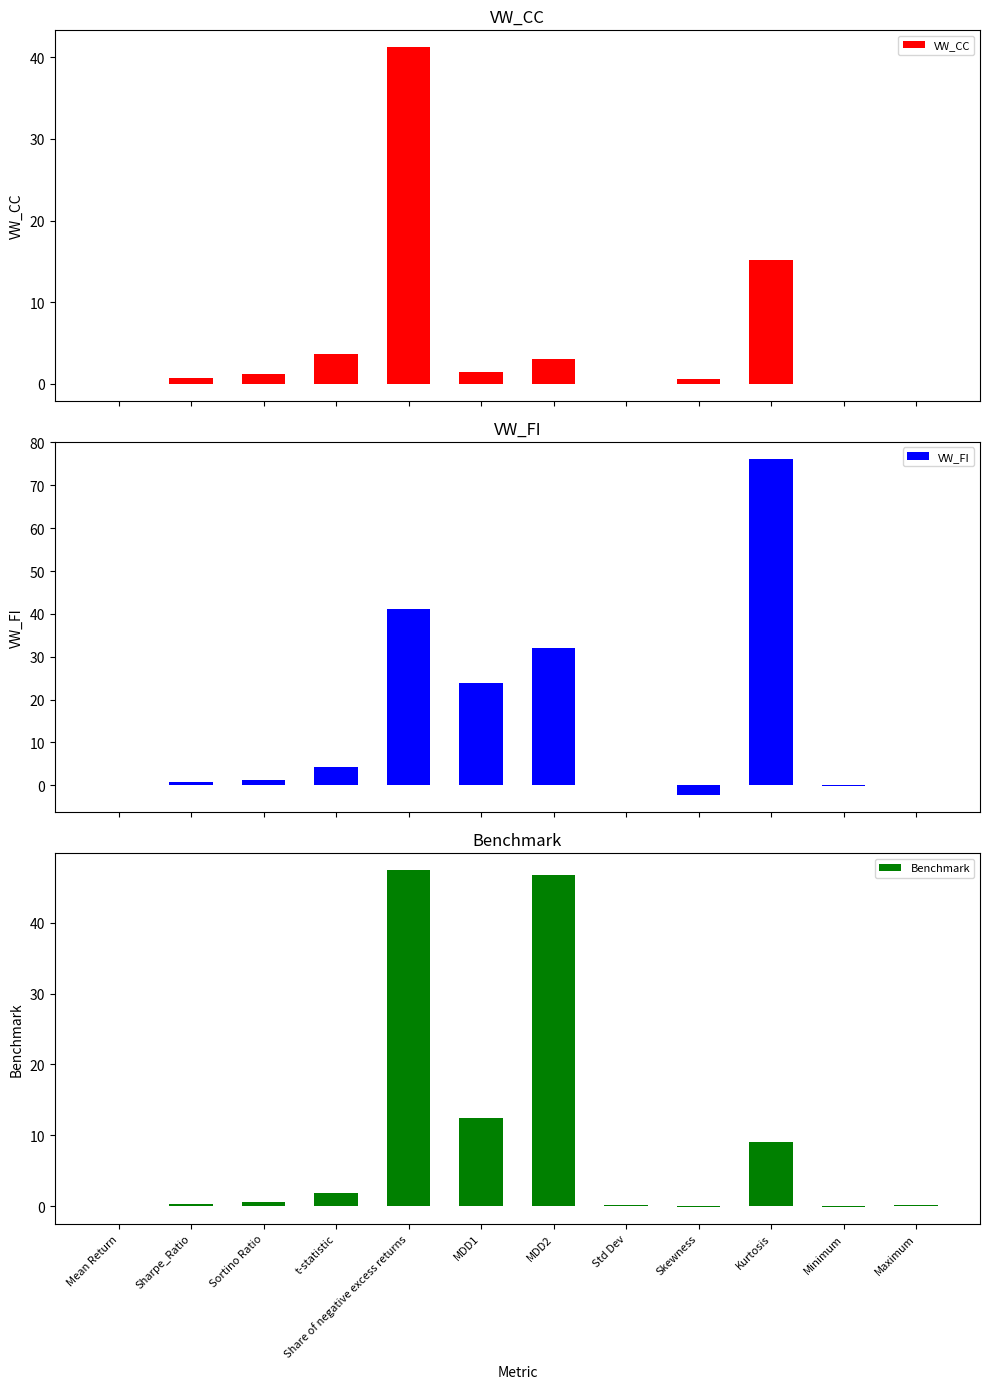

At which label does Benchmark first exceed 0?

Mean Return